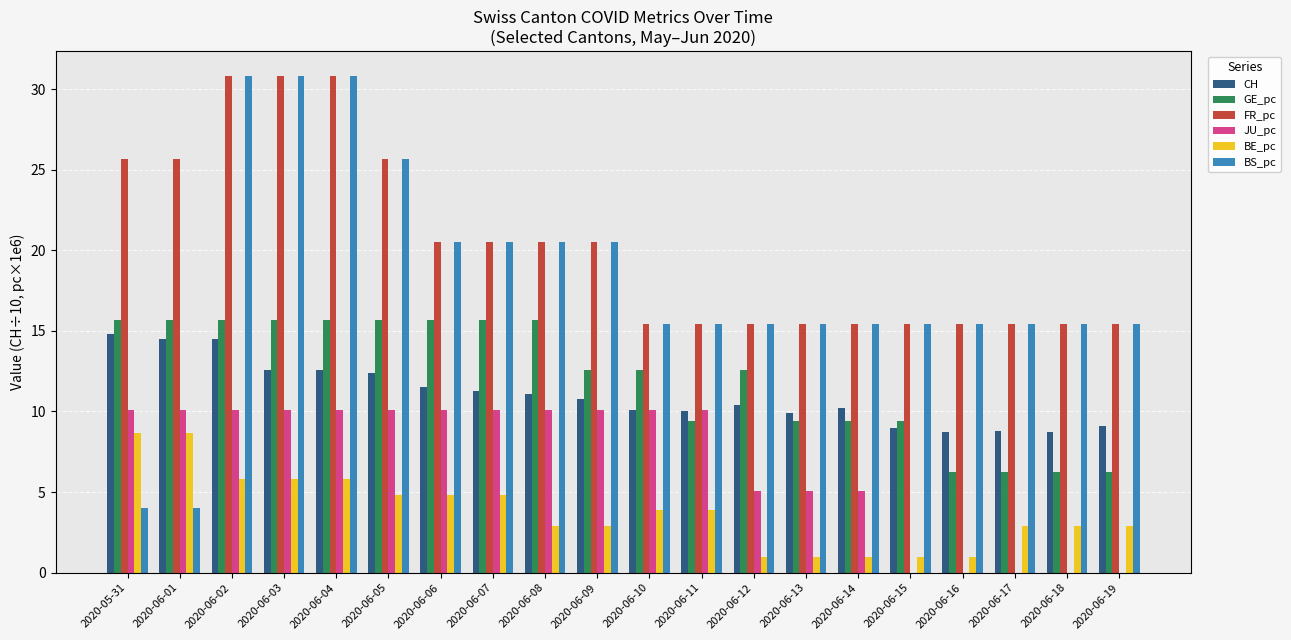

True or false: BS_pc has a value of 13.8 at 2020-06-03.

False